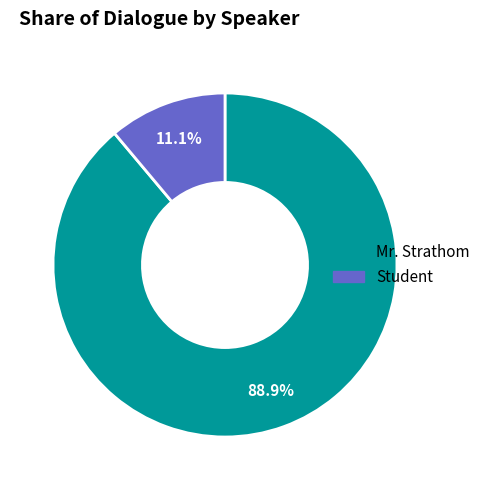

To the nearest percent, what percentage of the pie is Student?

11%